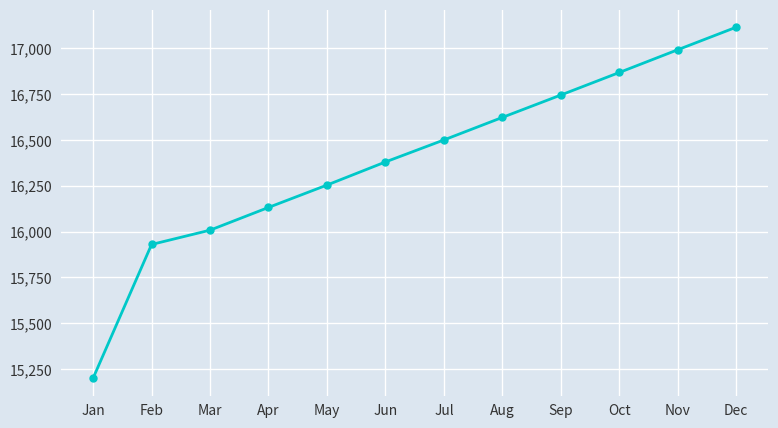

Does the chart have visible grid lines?

Yes